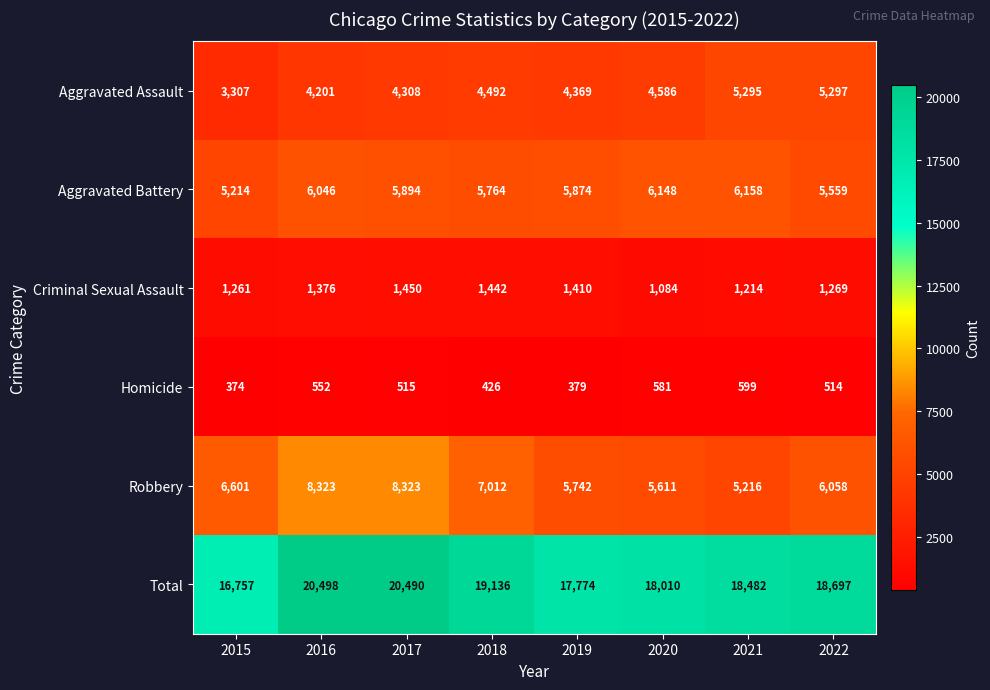

Which label corresponds to the smallest value in the chart?

2015